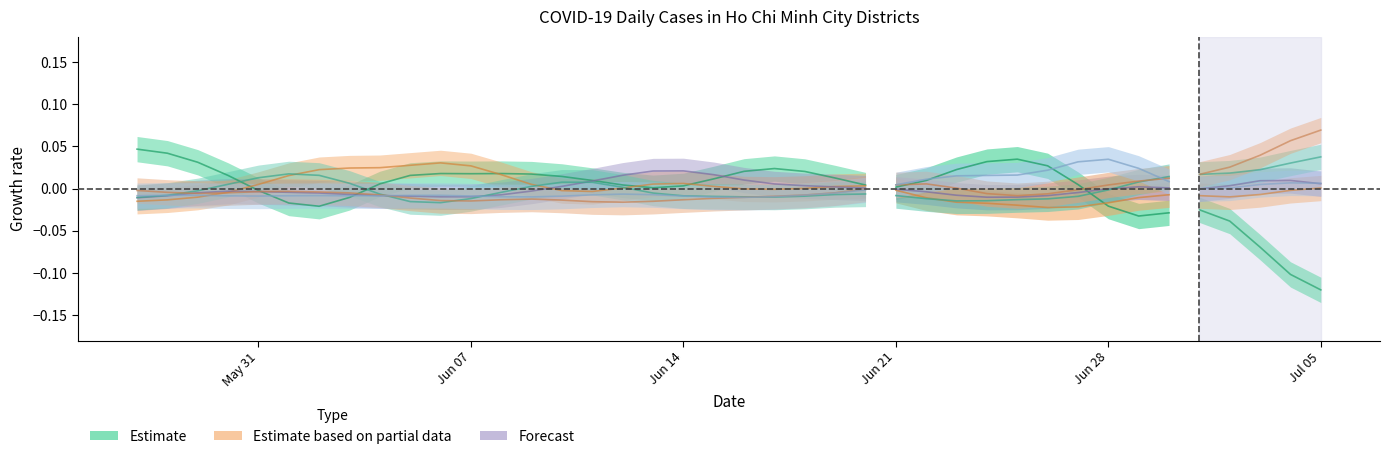

Where do HCM and BINH CHANH first cross each other?

Jun 28 and Jul 05